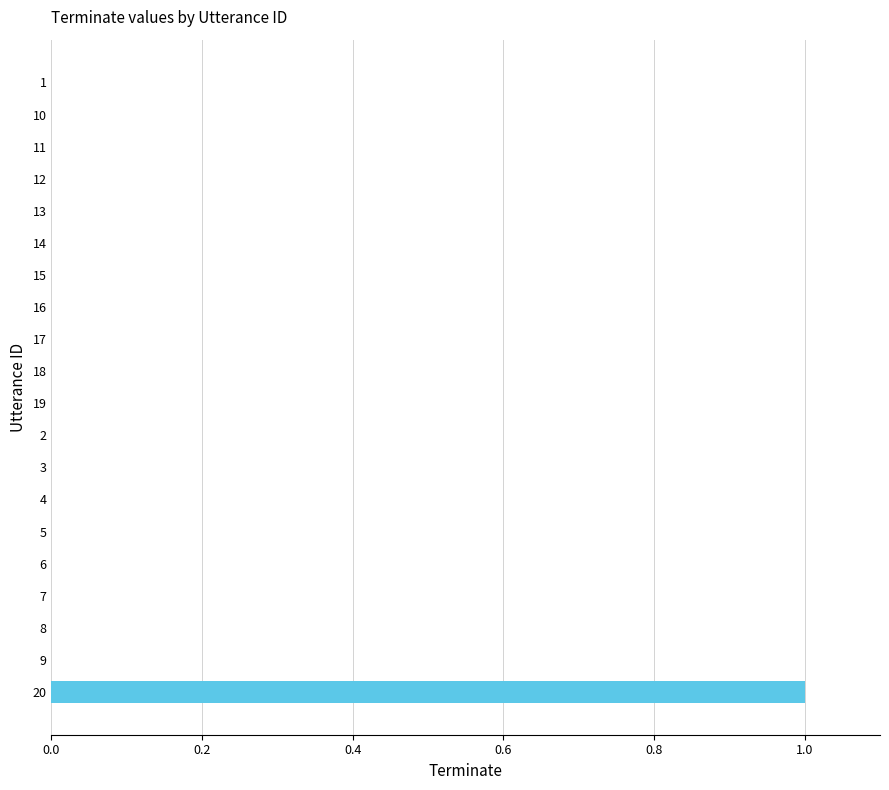

Is it true that the value at 5 is -1?

False